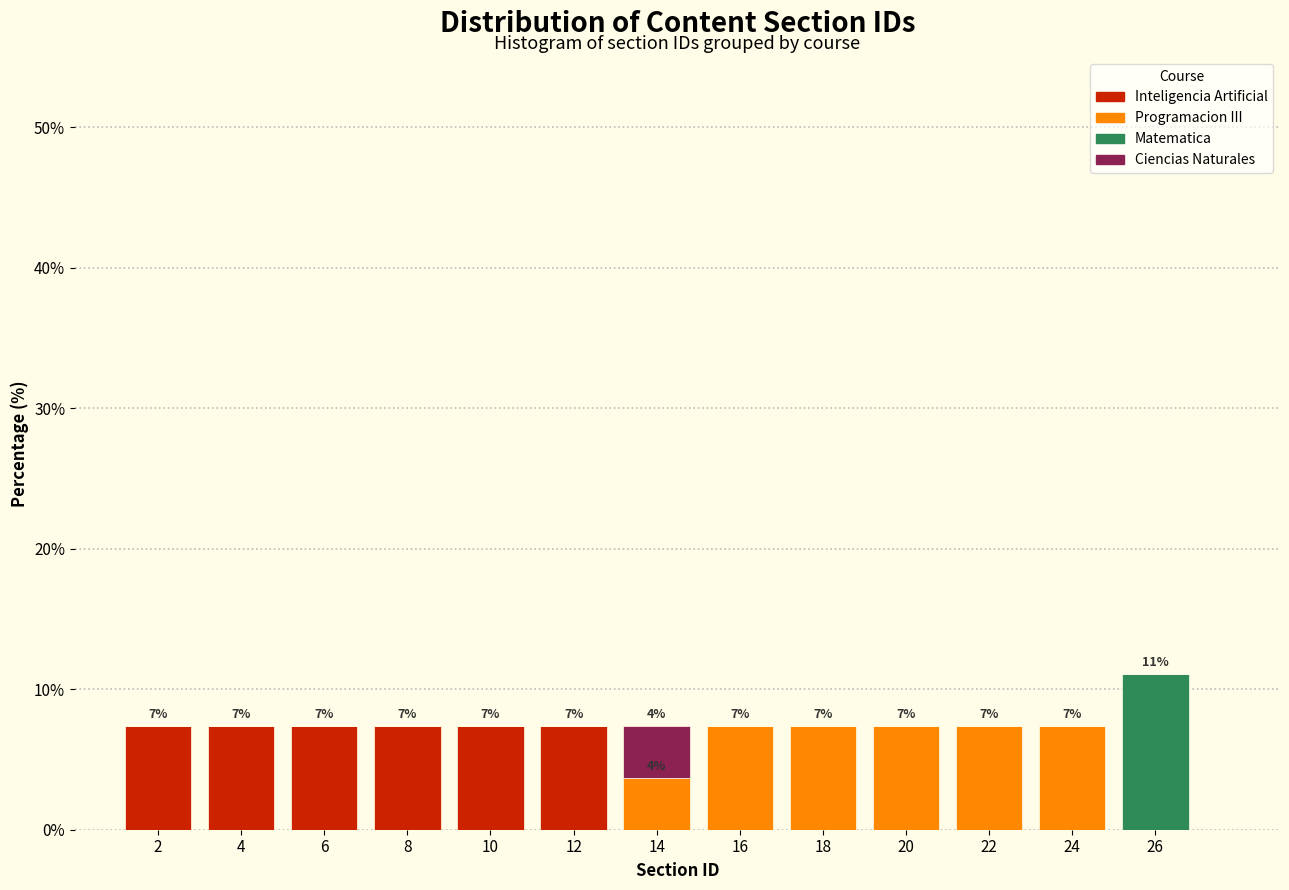

Which range on the x-axis has the tallest stacked bar (by total height)?

25 to 27